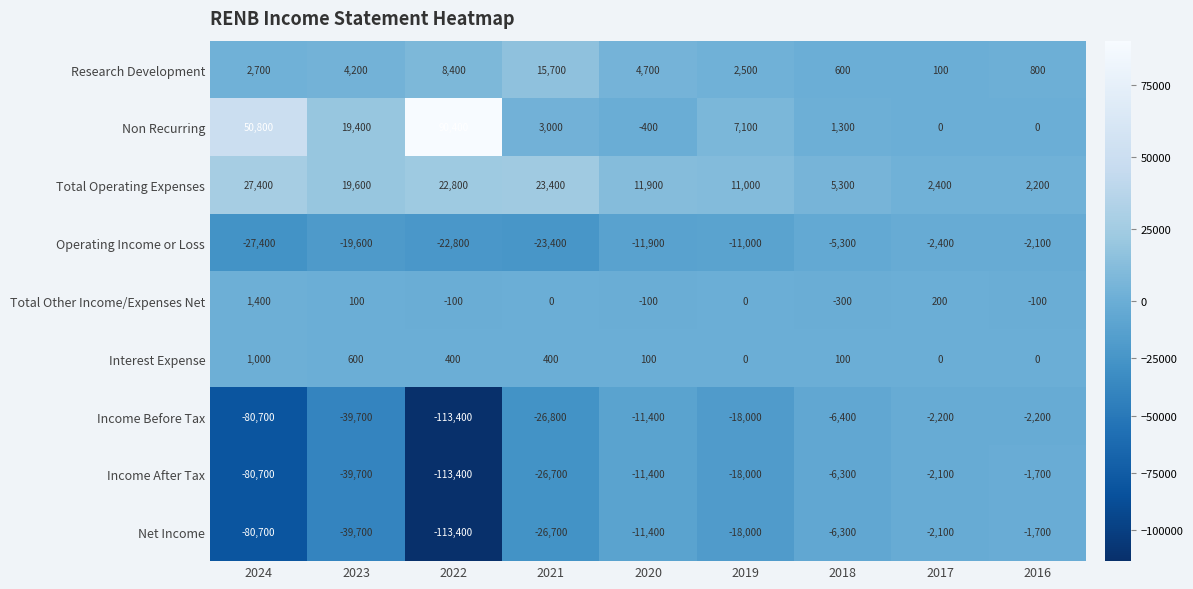

What is the total value across all series at 2017?

-6100